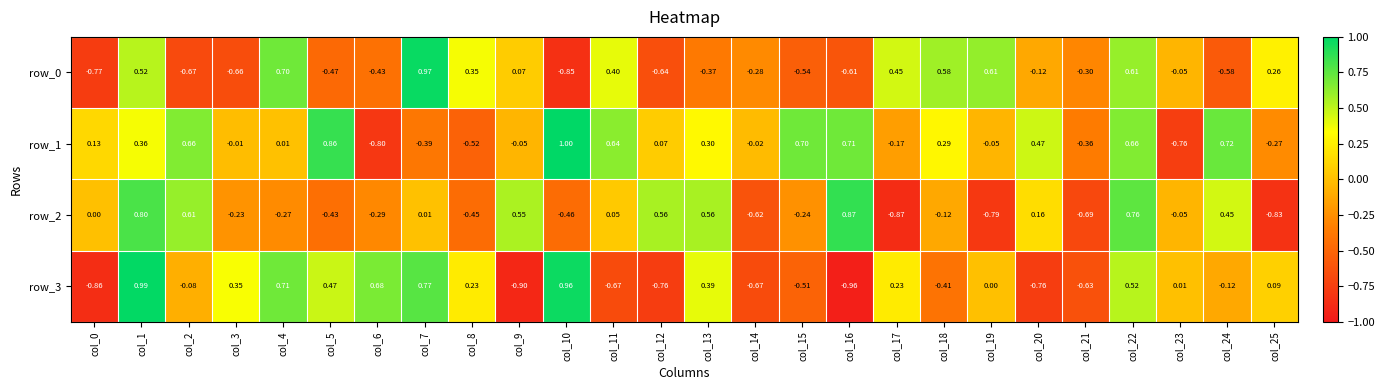

Is the value of row_2 at col_13 greater than the value of row_1 at col_6?

Yes